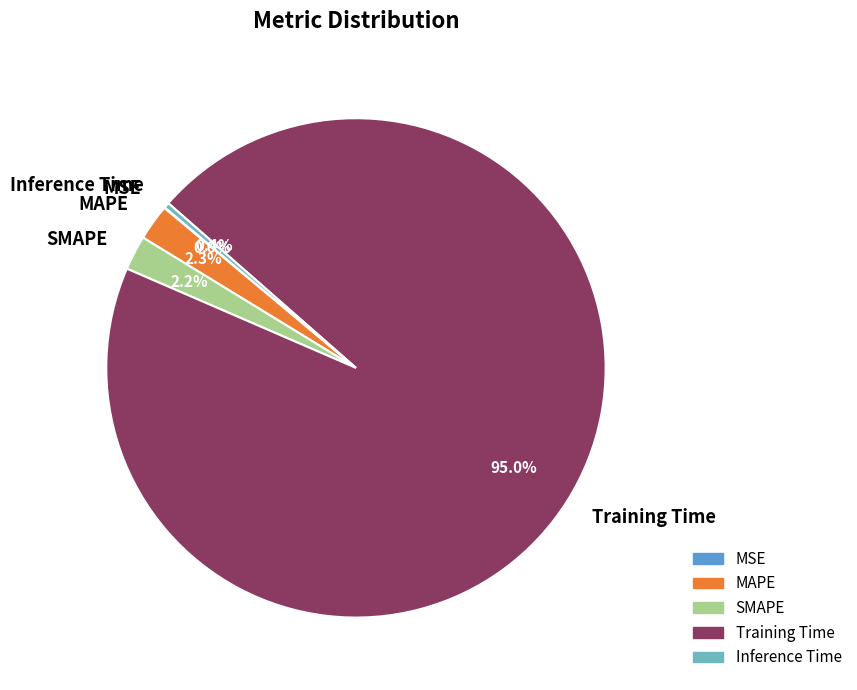

Which slice is the largest?

Training Time